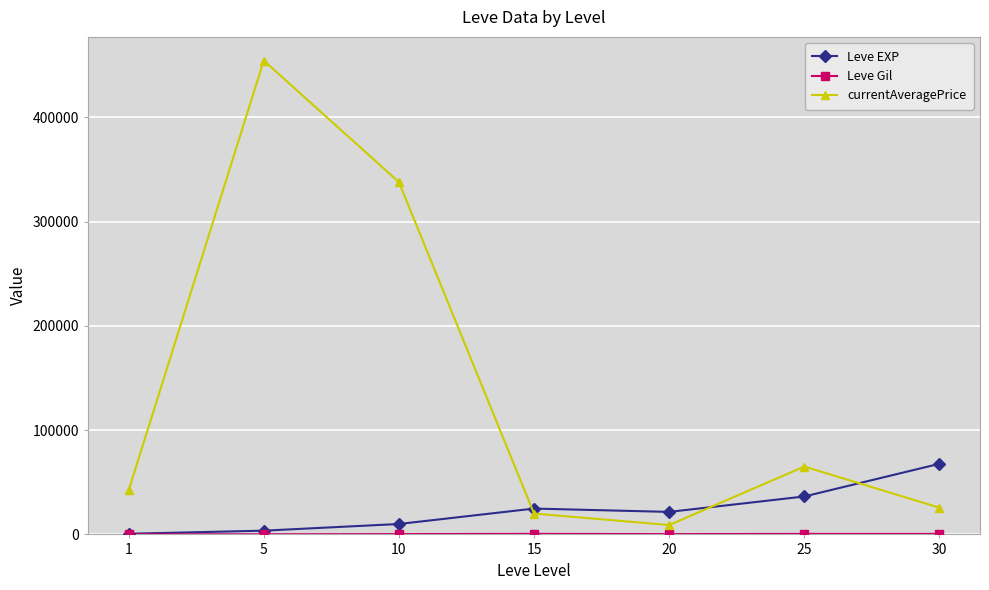

Which series changed the most between 5 and 20?

currentAveragePrice